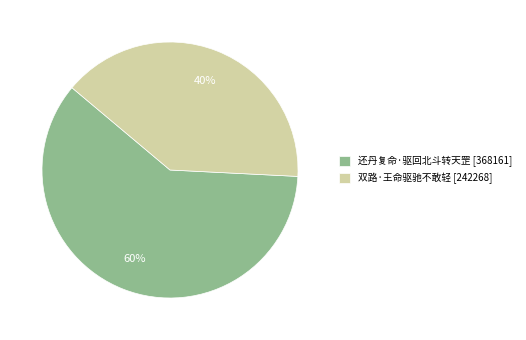

Count the number of slices in the pie.

2